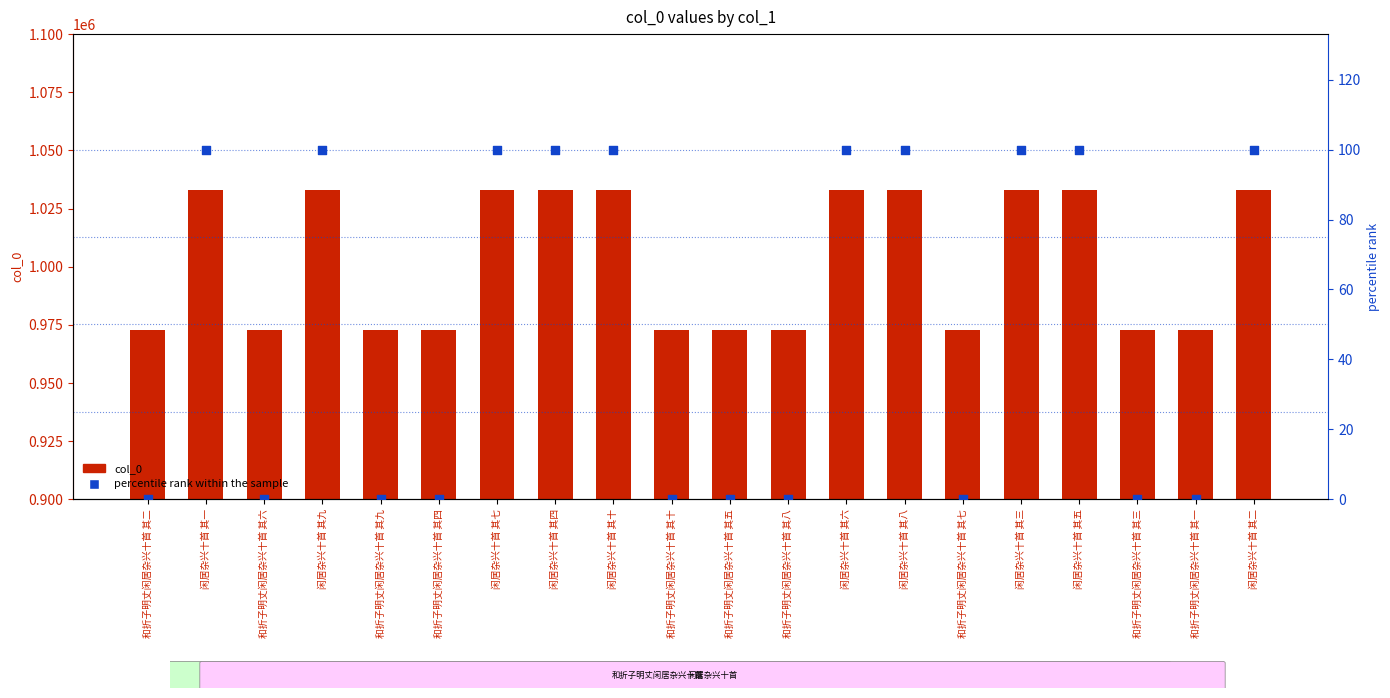

Which series contains the lowest Y value?

percentile rank within the sample